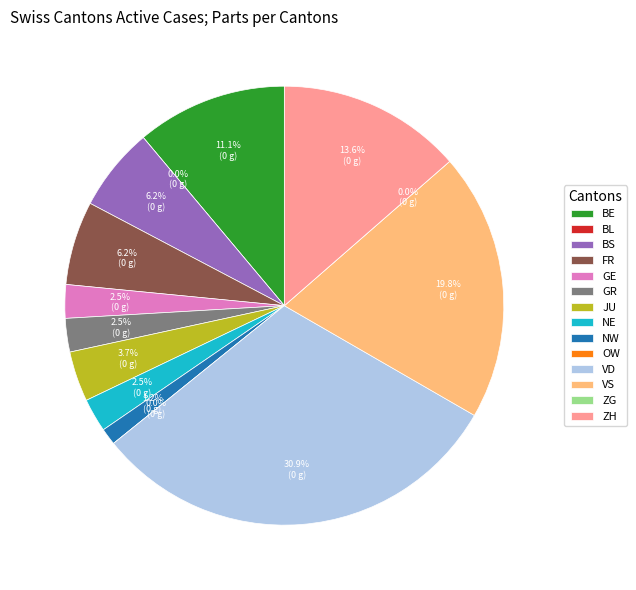

Which slice is the largest?

VD